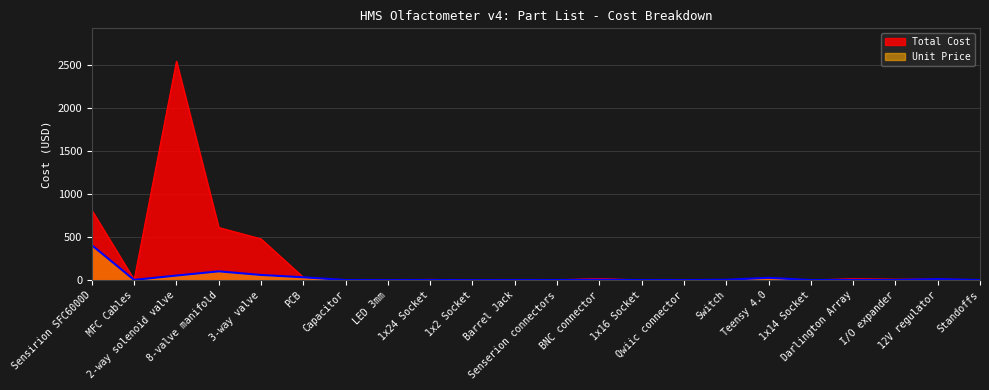

True or false: Total Cost has a value of 3.5 at Capacitor.

False